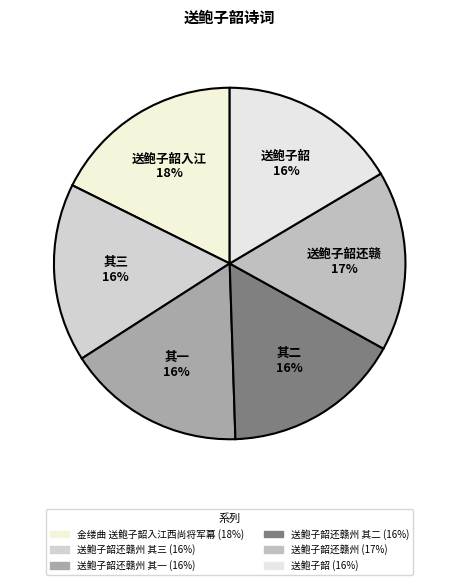

To the nearest percent, what is the average slice percentage?

17%